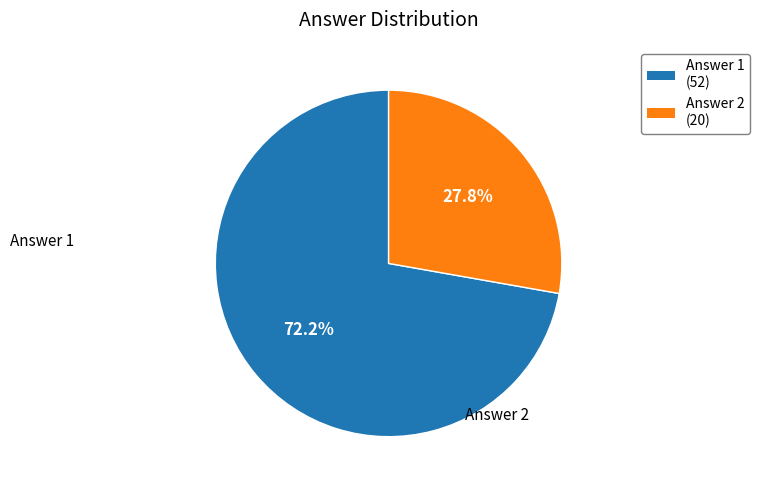

Which slice is the smallest?

Answer 2 (20)